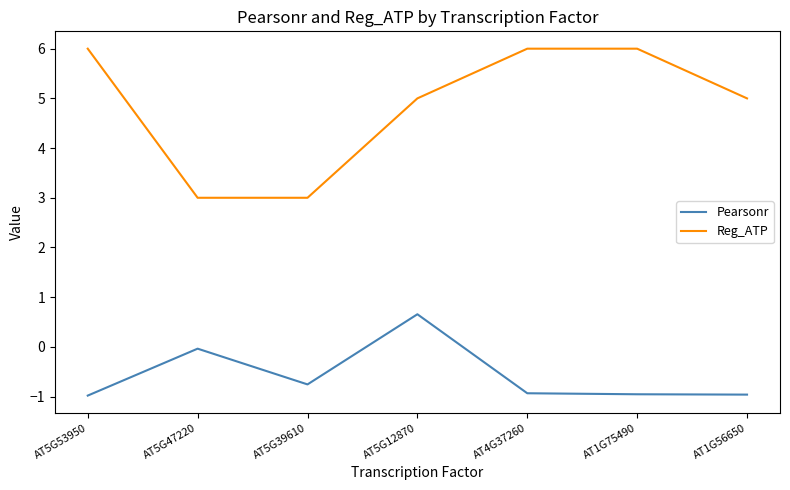

The value of Pearsonr at AT1G75490 is -0.2. True or false?

False